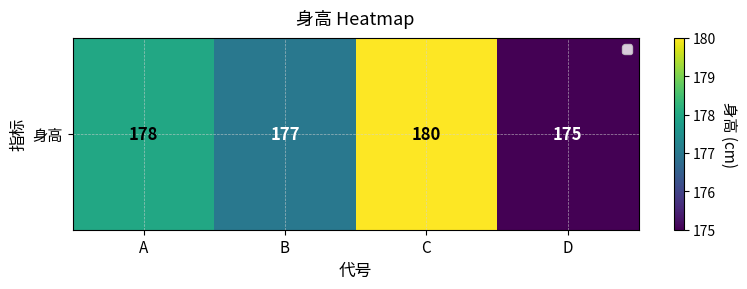

True or false: the data shows 178 at A.

True